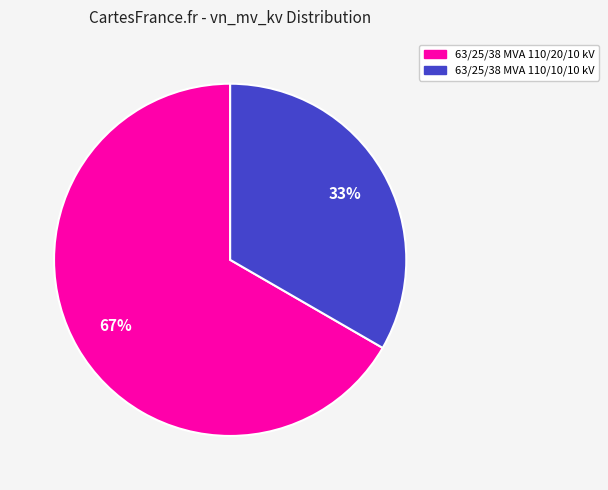

To the nearest percent, what percentage of the pie is 63/25/38 MVA 110/10/10 kV?

33%